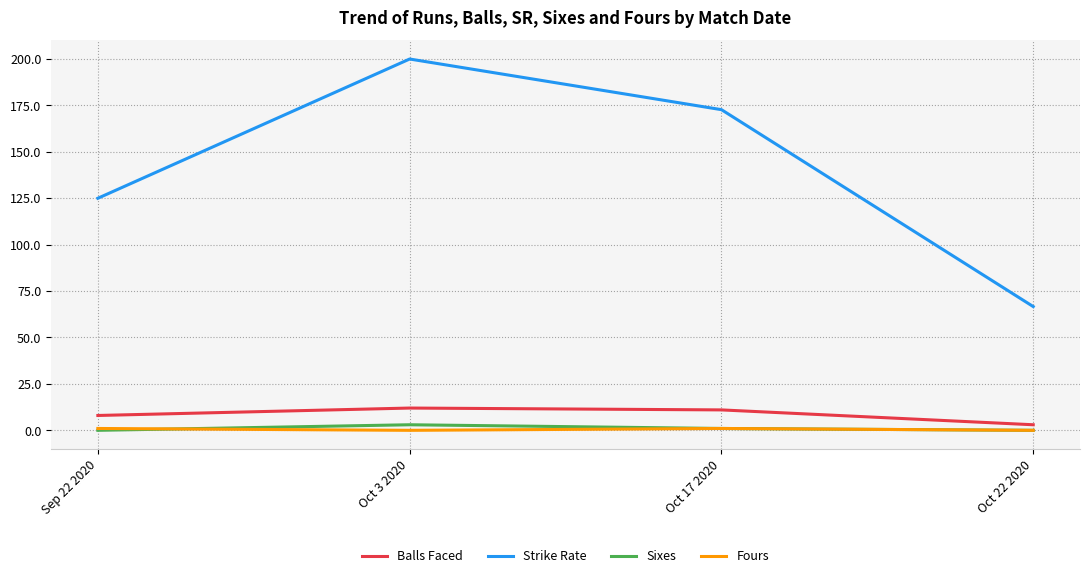

What position from the left is Oct 3 2020?

2